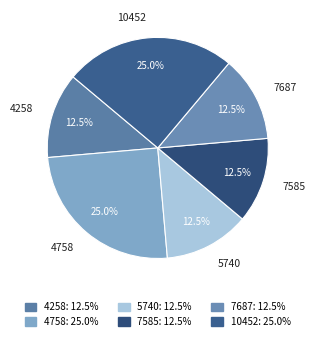

How many segments does this pie chart have?

6